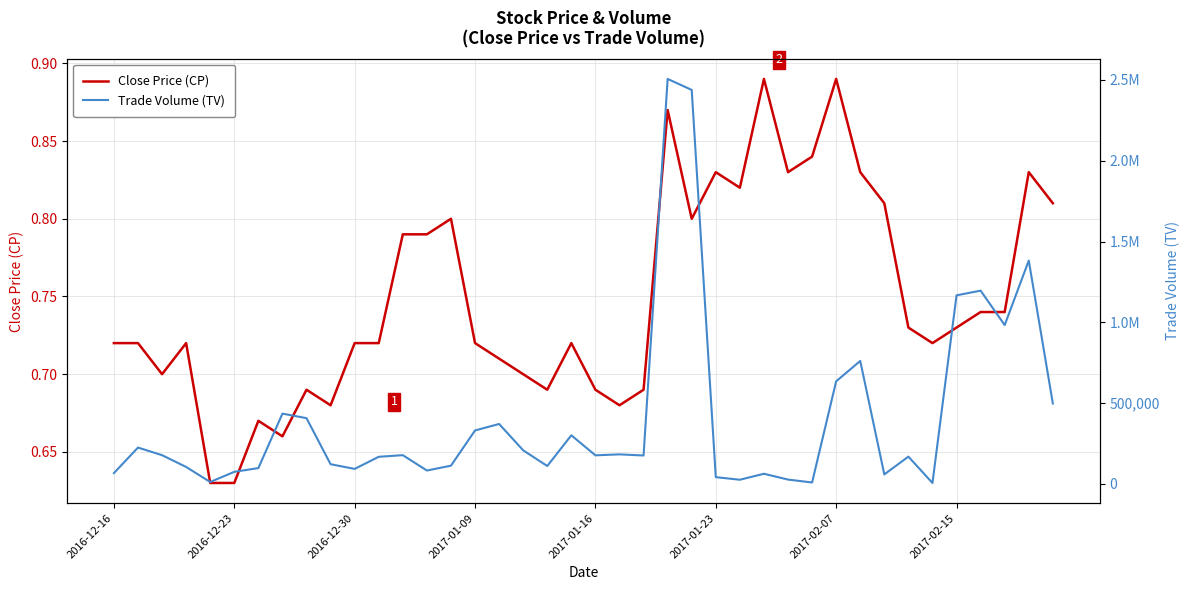

What is the total value across all series at 39?

498000.8